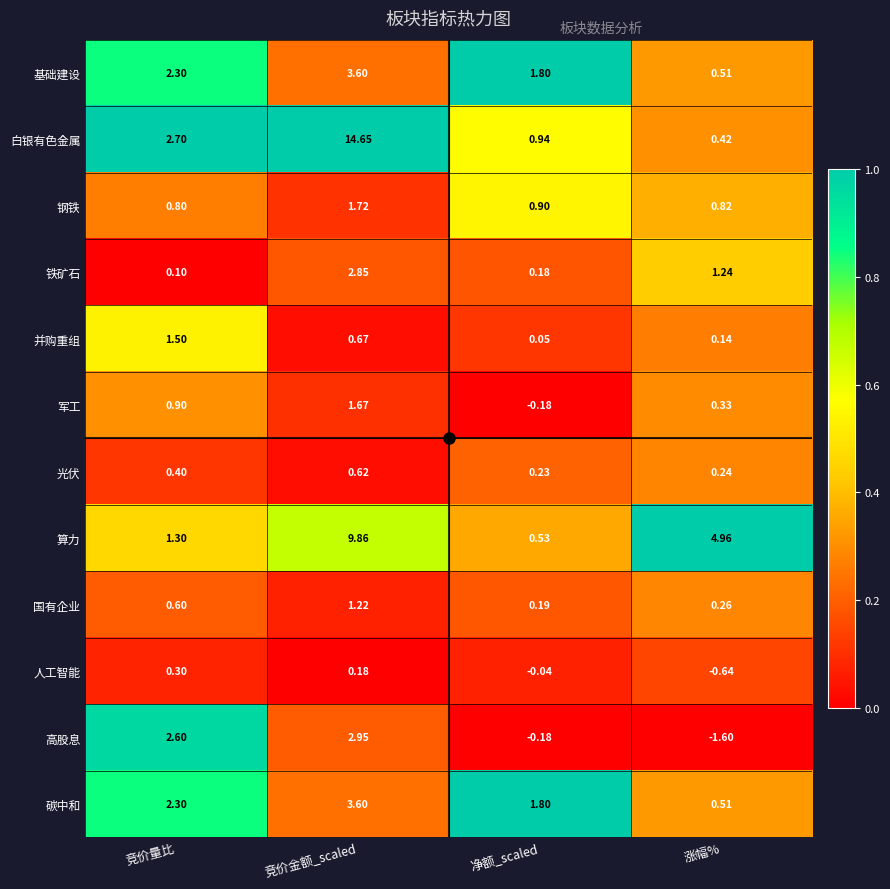

How many categories are shown in the chart?

4